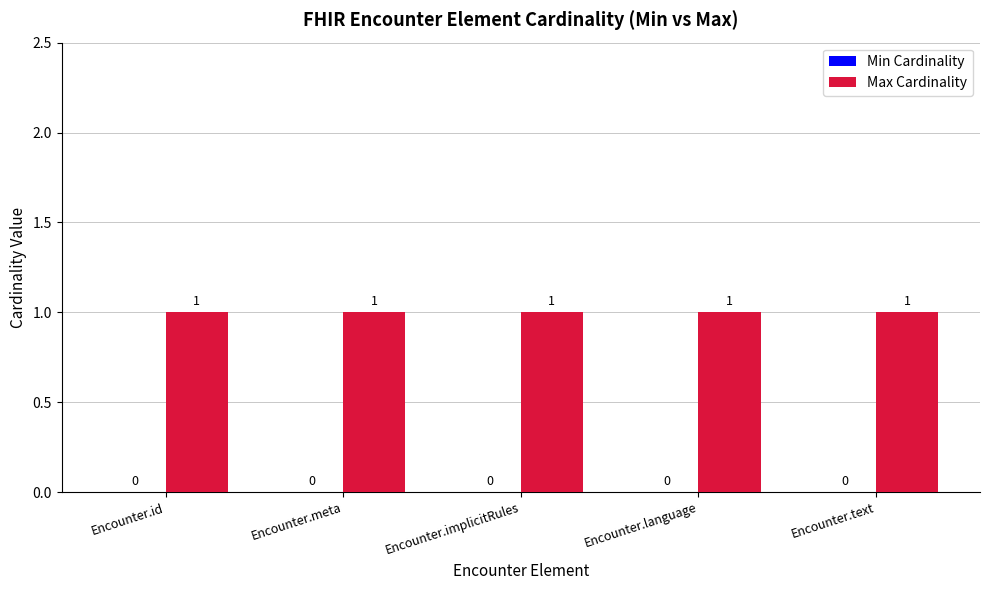

How many bars are there in each group?

2